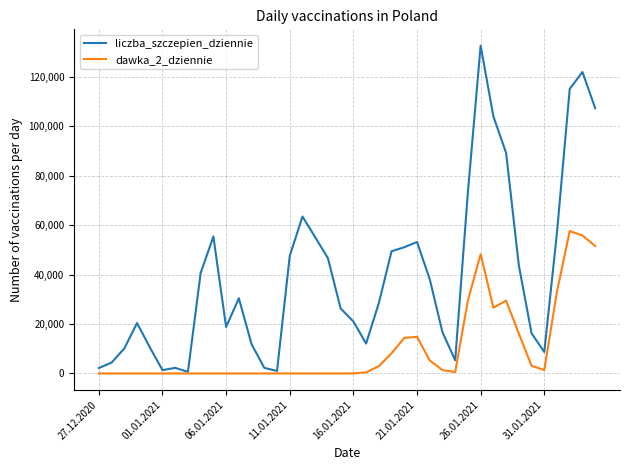

True or false: dawka_2_dziennie has more than 1 points higher than both neighbors.

True